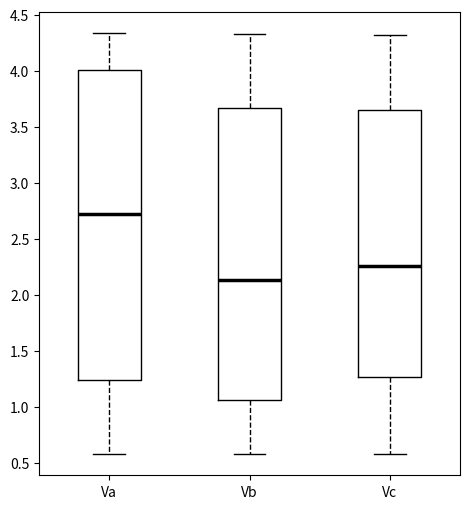

Which box has the lowest median line?

Vb